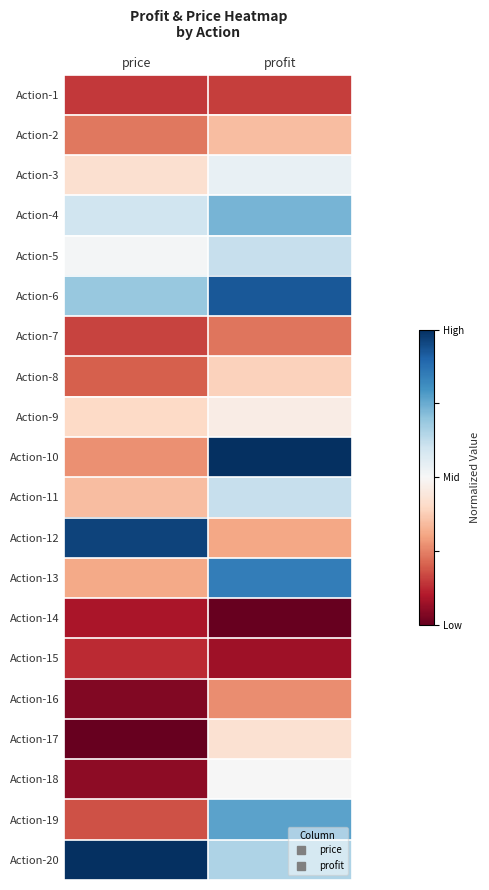

Between profit and price, which is larger?

profit